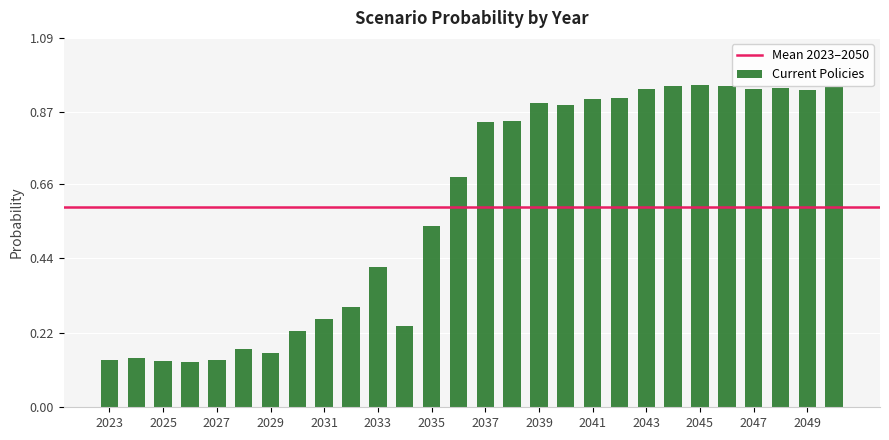

What is the average value?

0.6